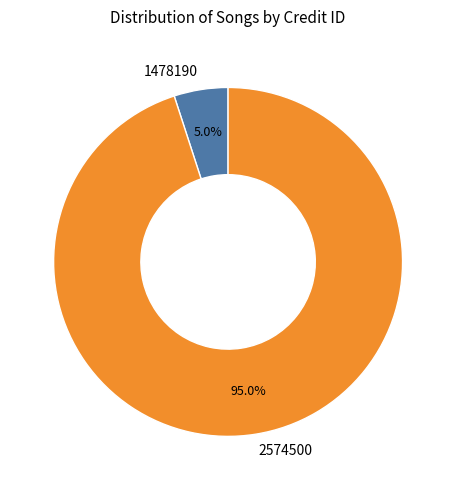

The 1478190 slice represents 5% of the pie. True or false?

True